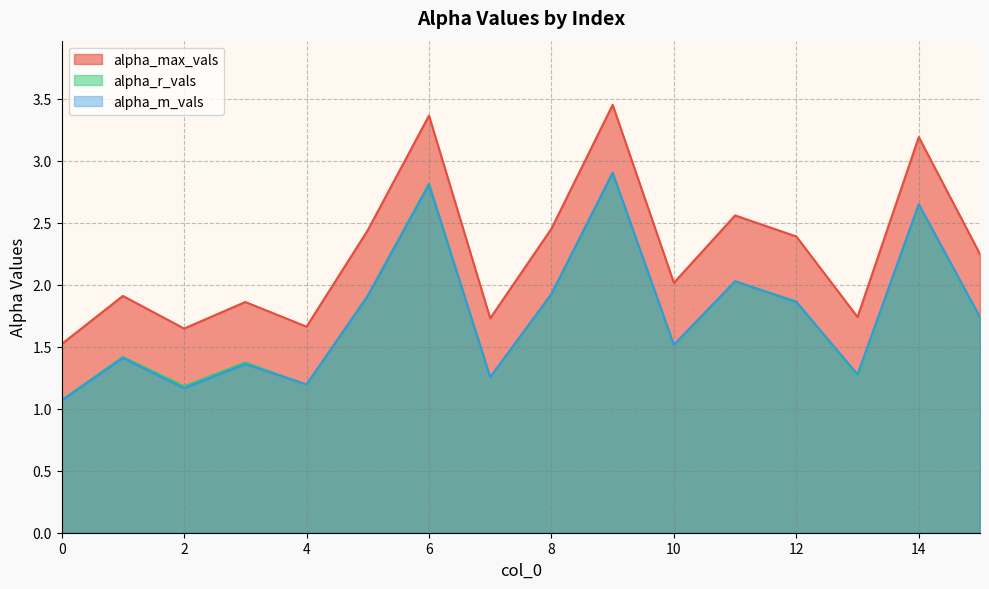

What is the lowest value of the alpha_max_vals series?

1.5